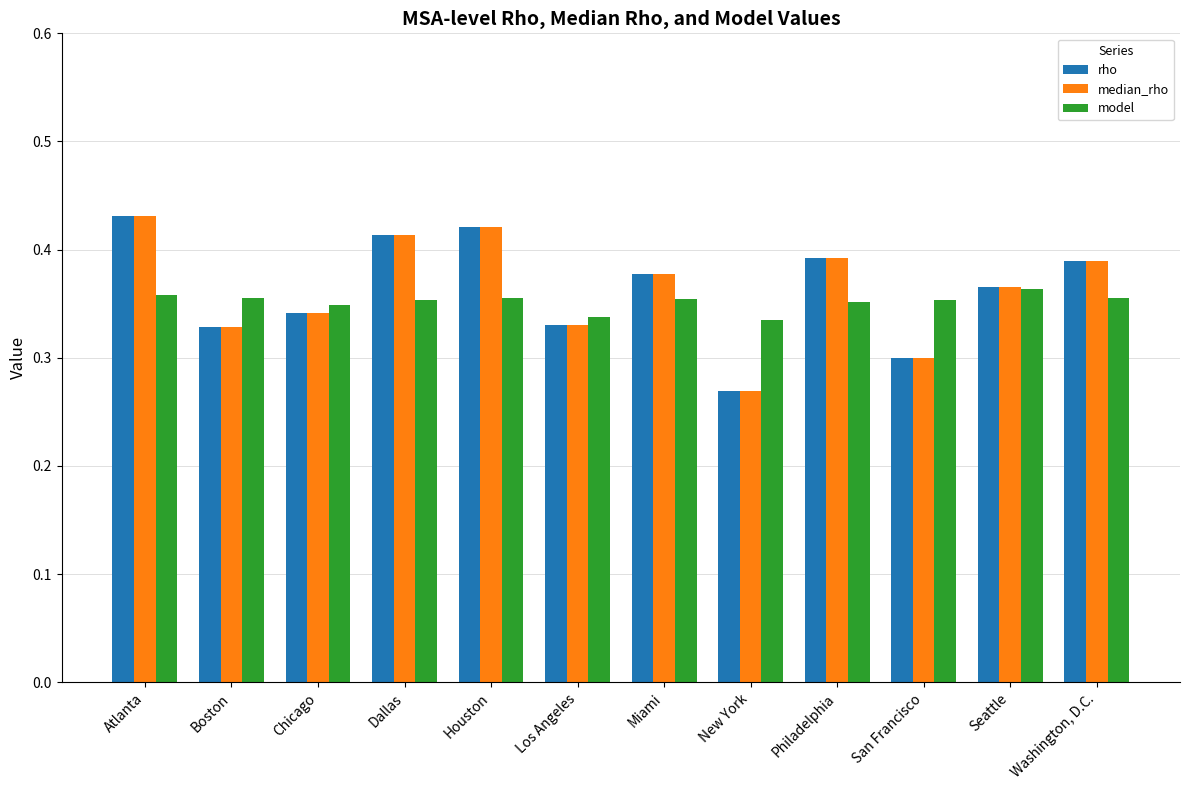

What is the sum of the median_rho values at Houston and Atlanta?

0.9